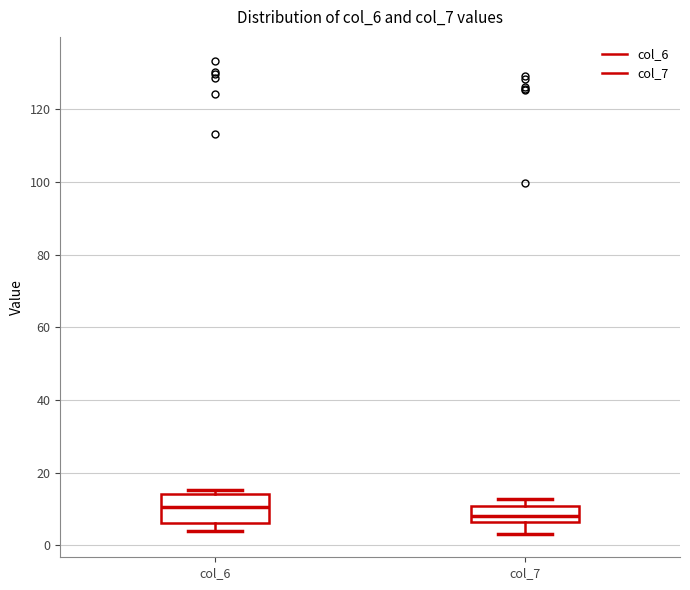

Reading left to right, transcribe this box plot: for each box, give where its median line is, the range the box spans, and where its two whiskers end, as read against the y-axis. The values are not printed on the chart, so give them approximately, as read against the axis.

col_6: median 10, box 6 to 14, whiskers 4 to 16
col_7: median 8, box 6 to 10, whiskers 4 to 12